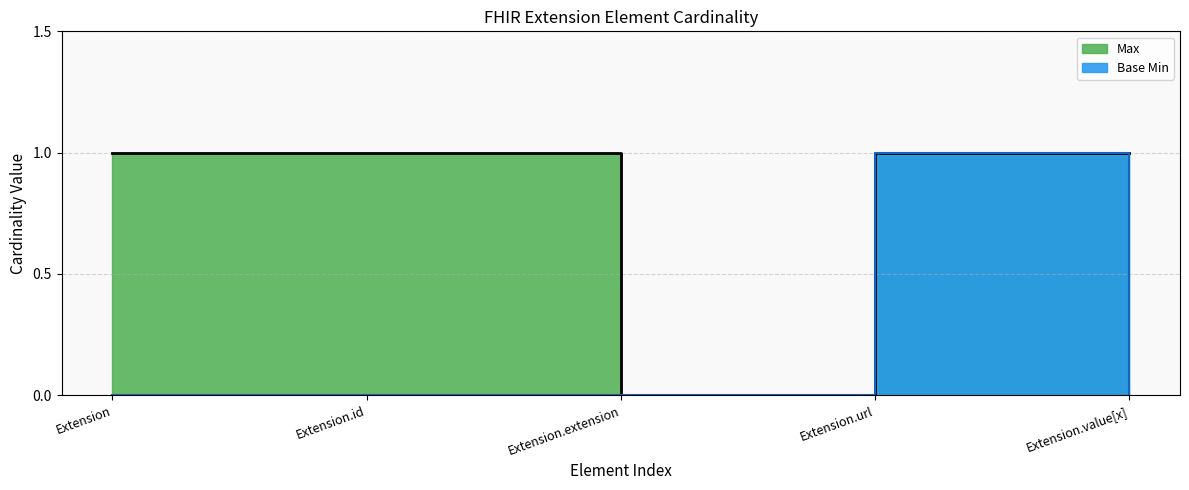

Rank the series by their maximum value, from lowest to highest.

Max, Base Min